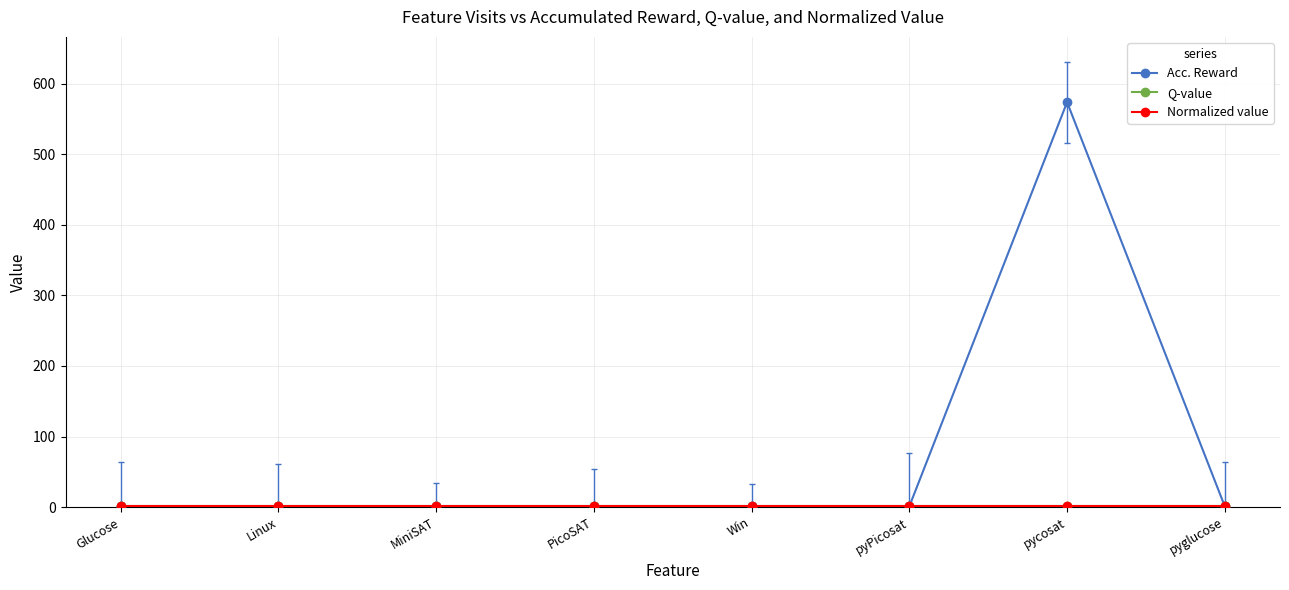

Which category has the lowest value in the Q-value series?

Glucose